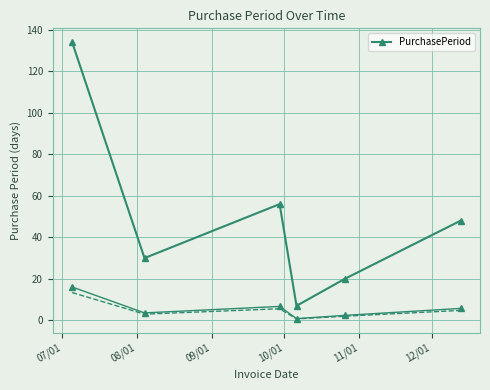

What is the change in value from 09/01 to 11/01?

-36